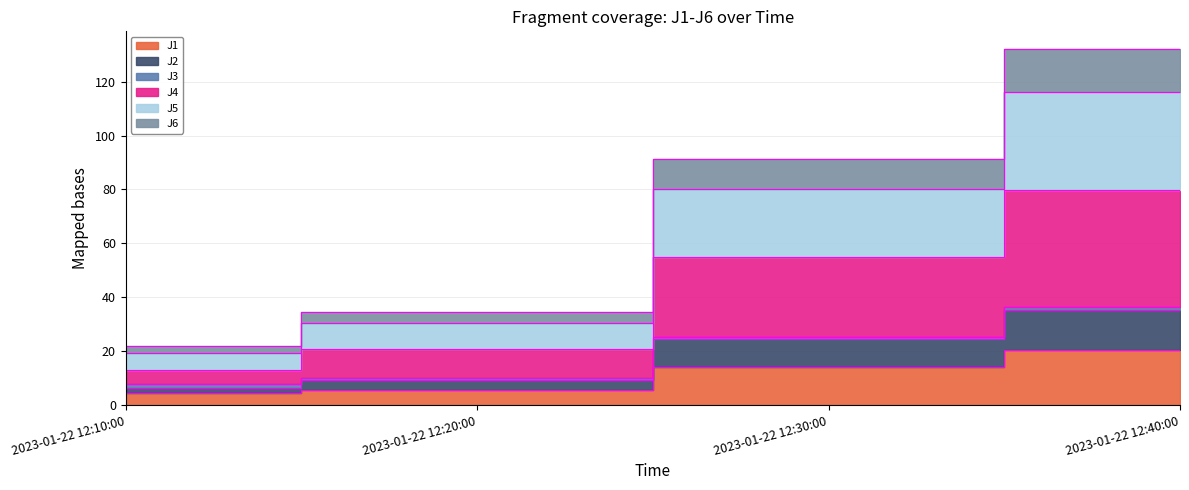

What is the label of the 2nd point from the left?

2023-01-22 12:20:00